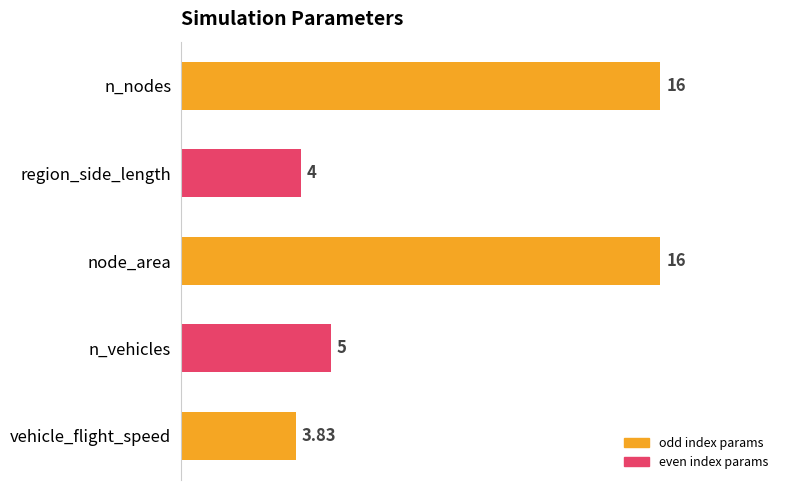

Approximately how many times larger is the value at vehicle_flight_speed compared to n_vehicles?

0.8